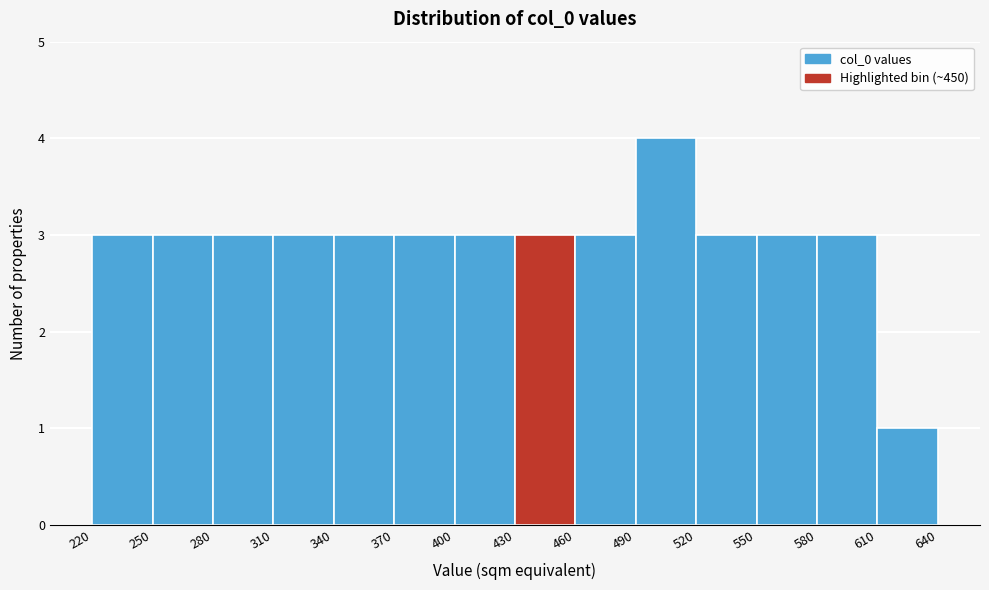

Which range on the x-axis has the tallest bar?

490 to 520